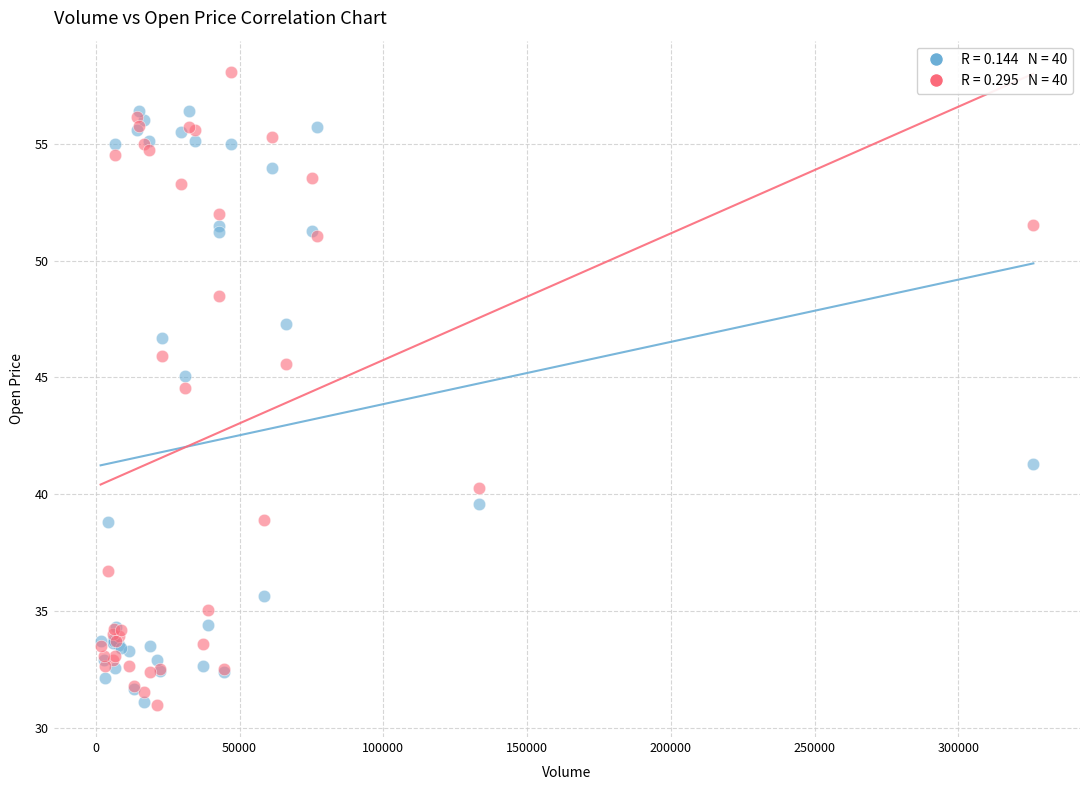

Across all series, what Y value is closest to 44?

44.5